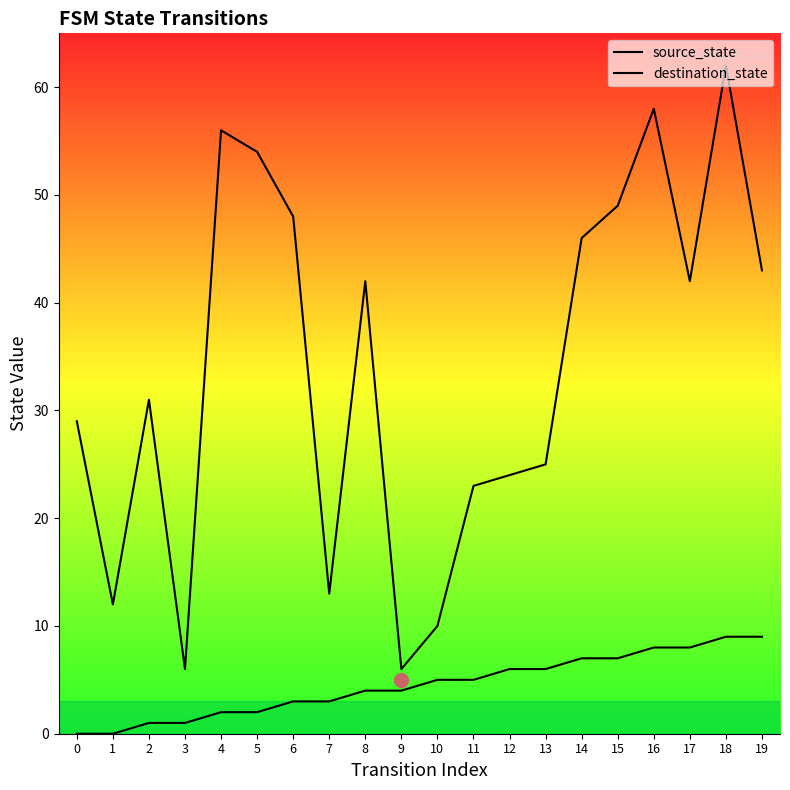

Is this an area chart (filled region under the line)?

No